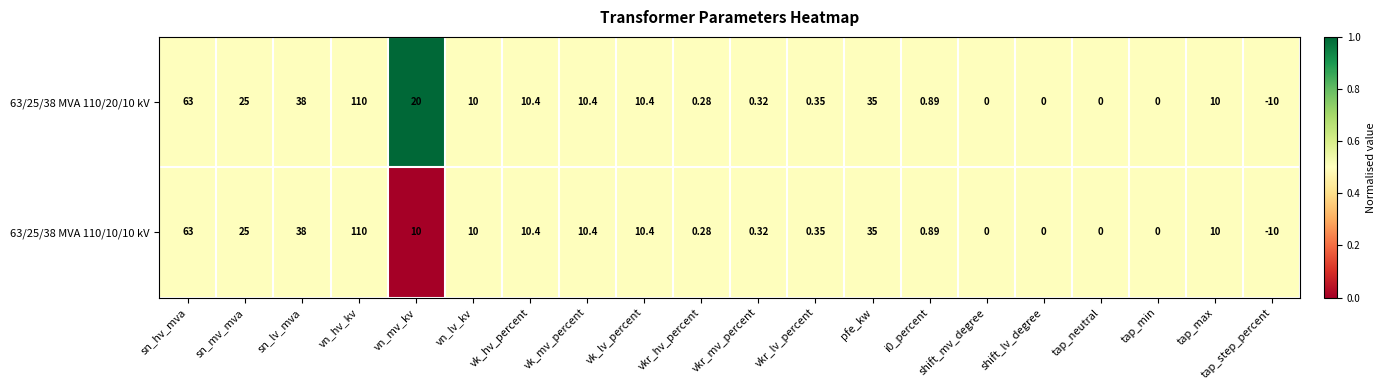

At which label does 63/25/38 MVA 110/20/10 kV reach its minimum?

tap_step_percent